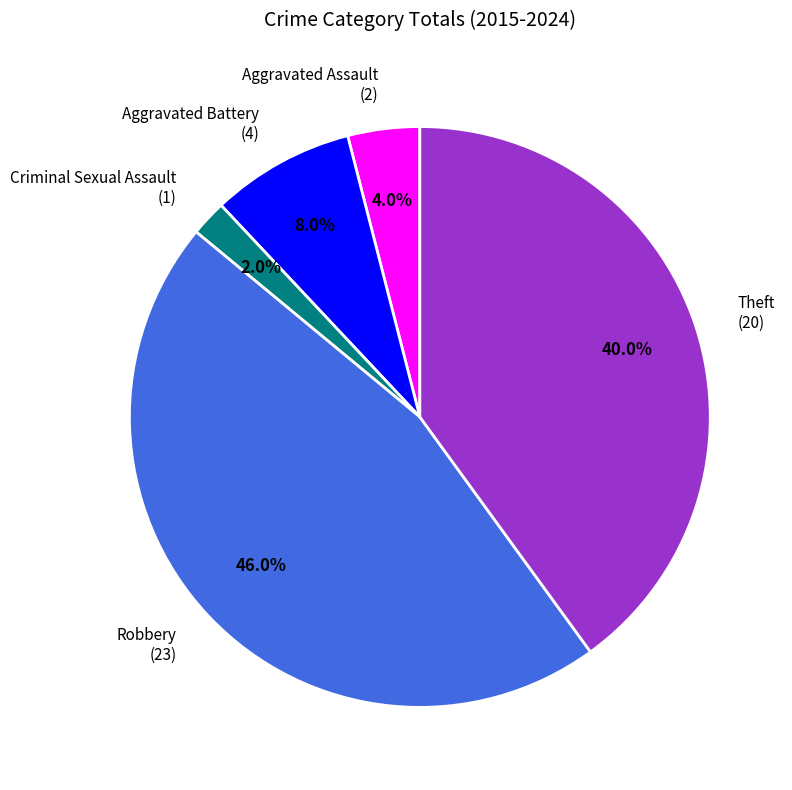

To the nearest percent, what percentage of the pie is Criminal Sexual Assault?

2%